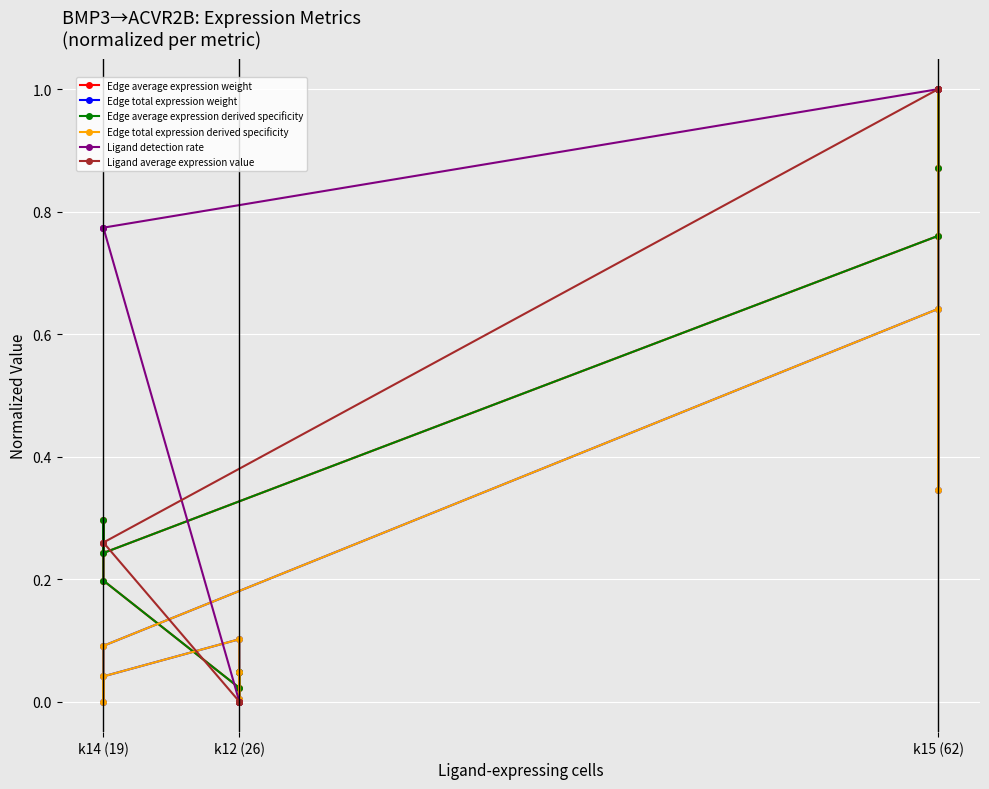

Is this an area chart (filled region under the line)?

No